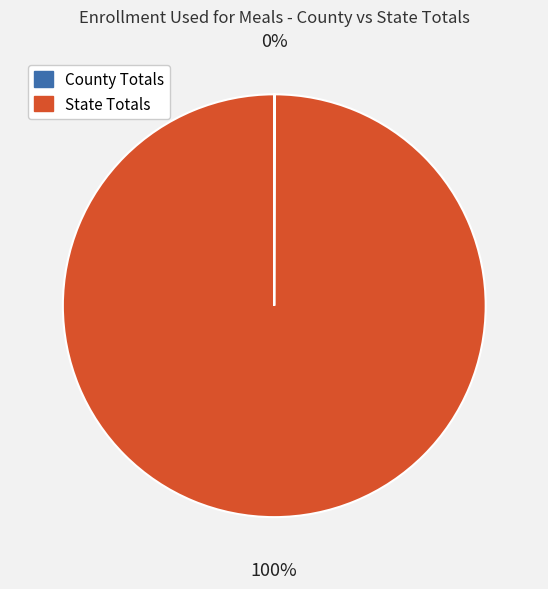

To the nearest percent, what percentage of the pie is State Totals?

100%